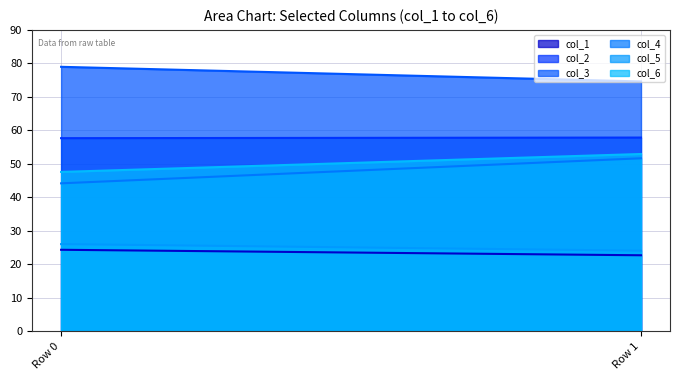

How many distinct data groups are displayed?

6